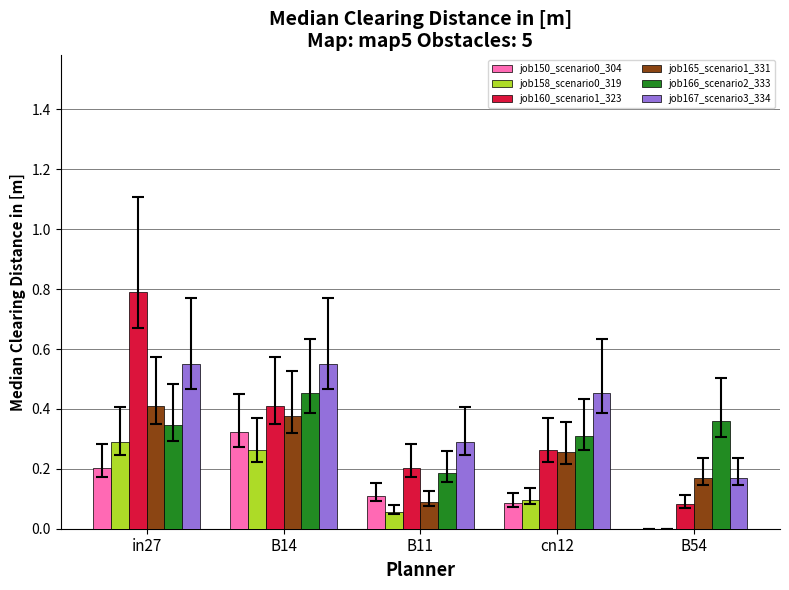

Count the job158_scenario0_319 values in the range 0 to 1.

5